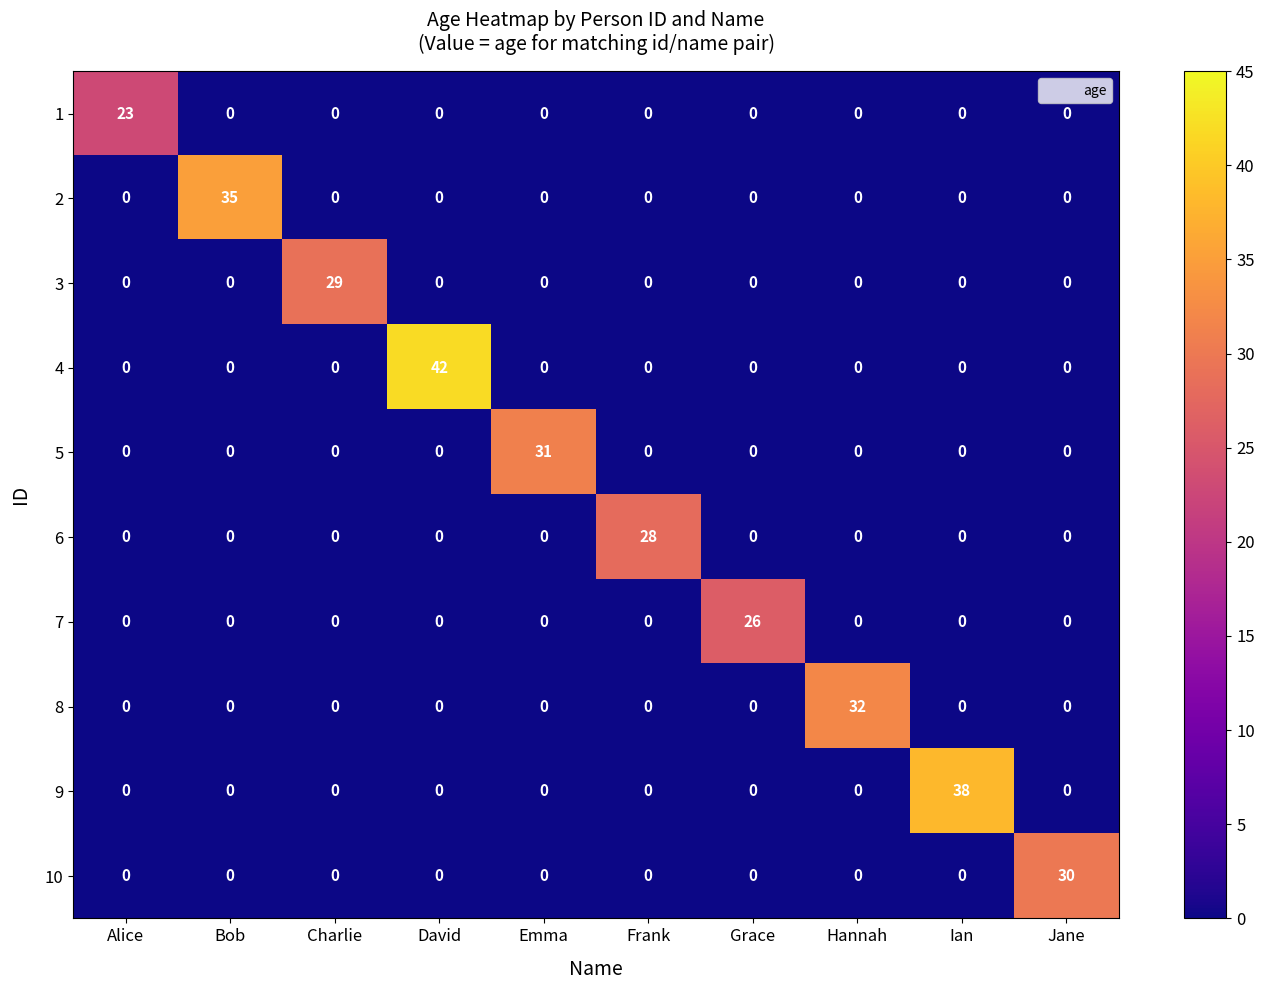

Which series has the largest range (max minus min)?

4